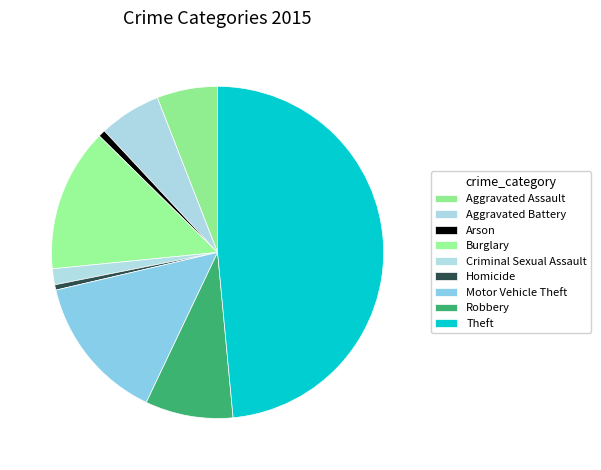

Count the number of slices in the pie.

9